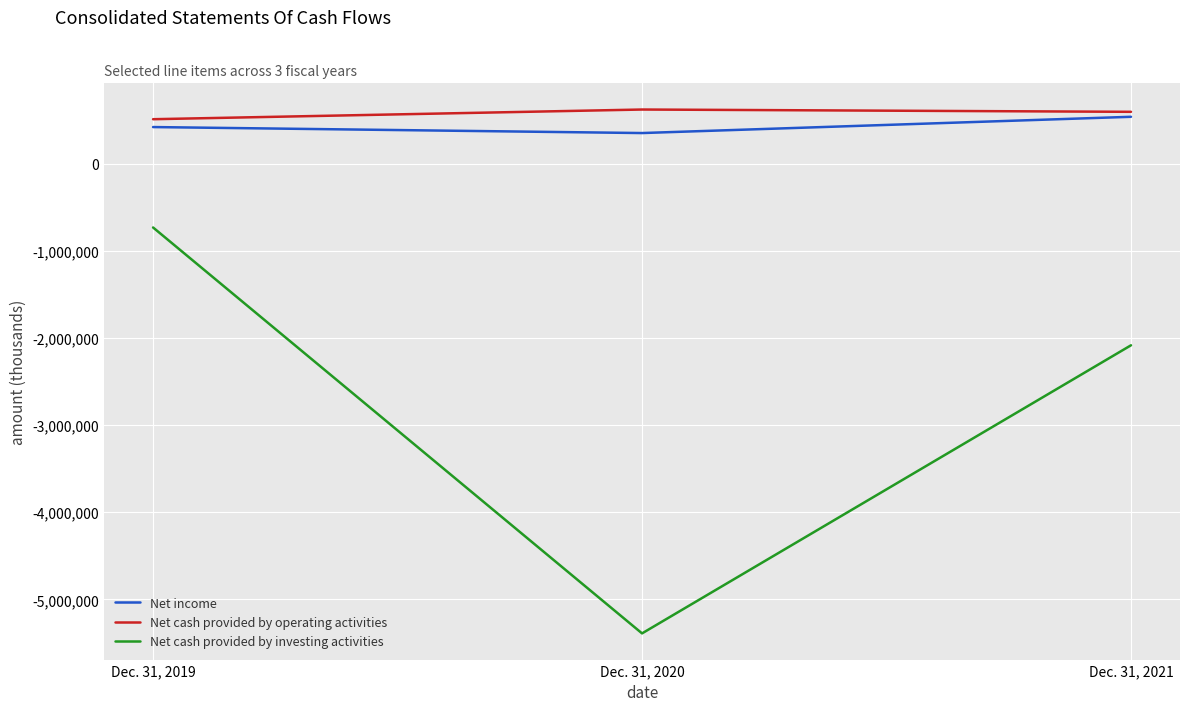

Which series changed the most between Dec. 31, 2019 and Dec. 31, 2021?

Net cash provided by investing activities